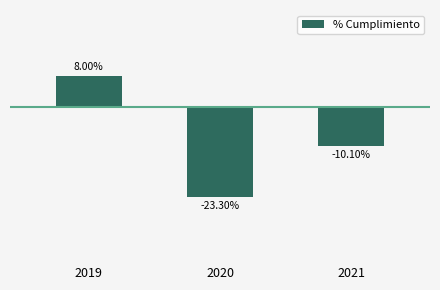

Where is the data nearest to the value 0?

2019